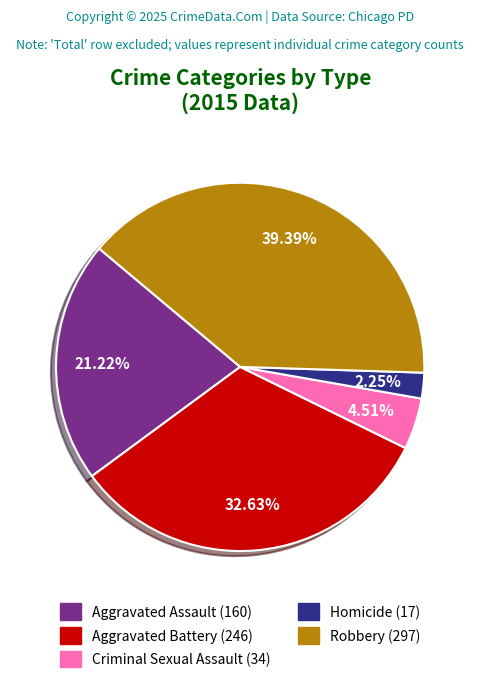

What is the largest slice in the pie chart?

Robbery